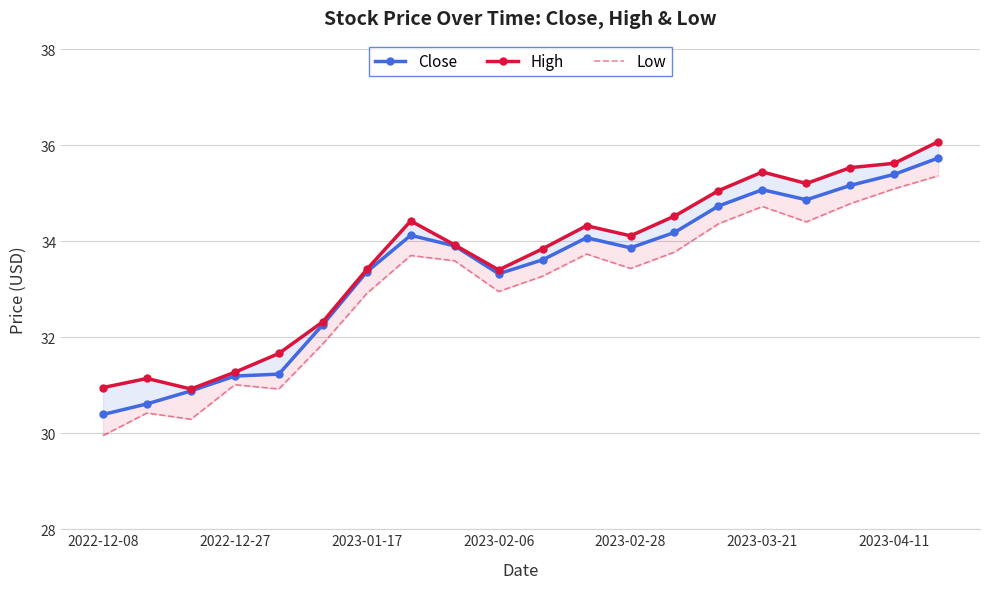

True or false: Low has a value of 9.3 at 2022-12-27.

False